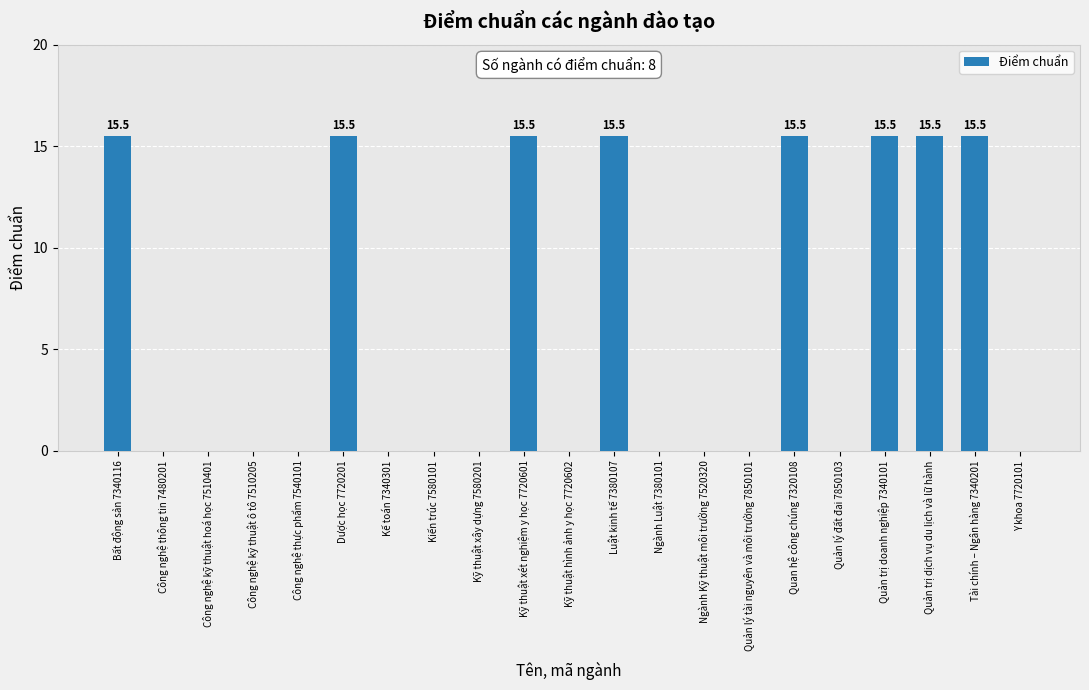

The value at Y khoa 7720101 is -6.9. True or false?

False